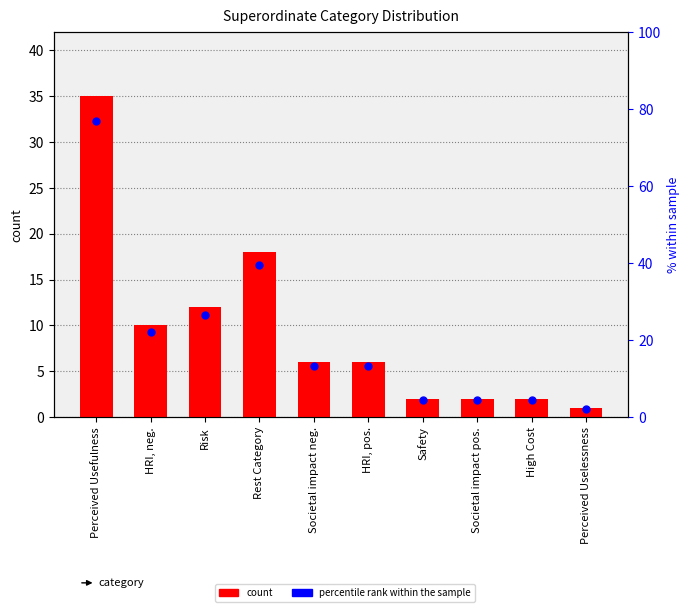

List the series in order of their overall mean, highest first.

percentile rank within the sample, count